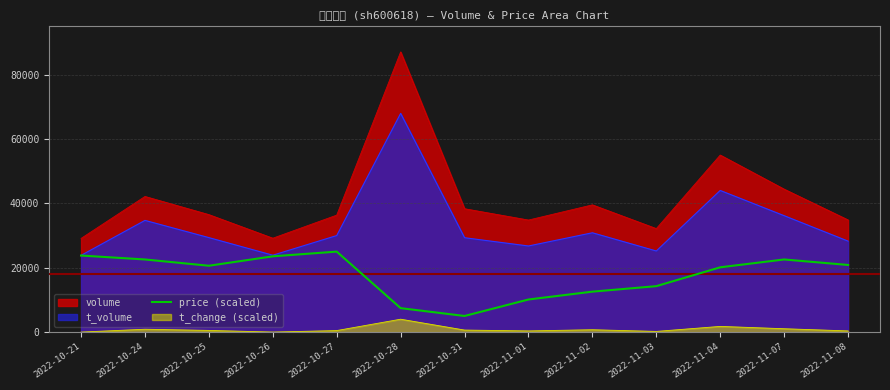

Which category has the highest value across all series?

2022-10-28